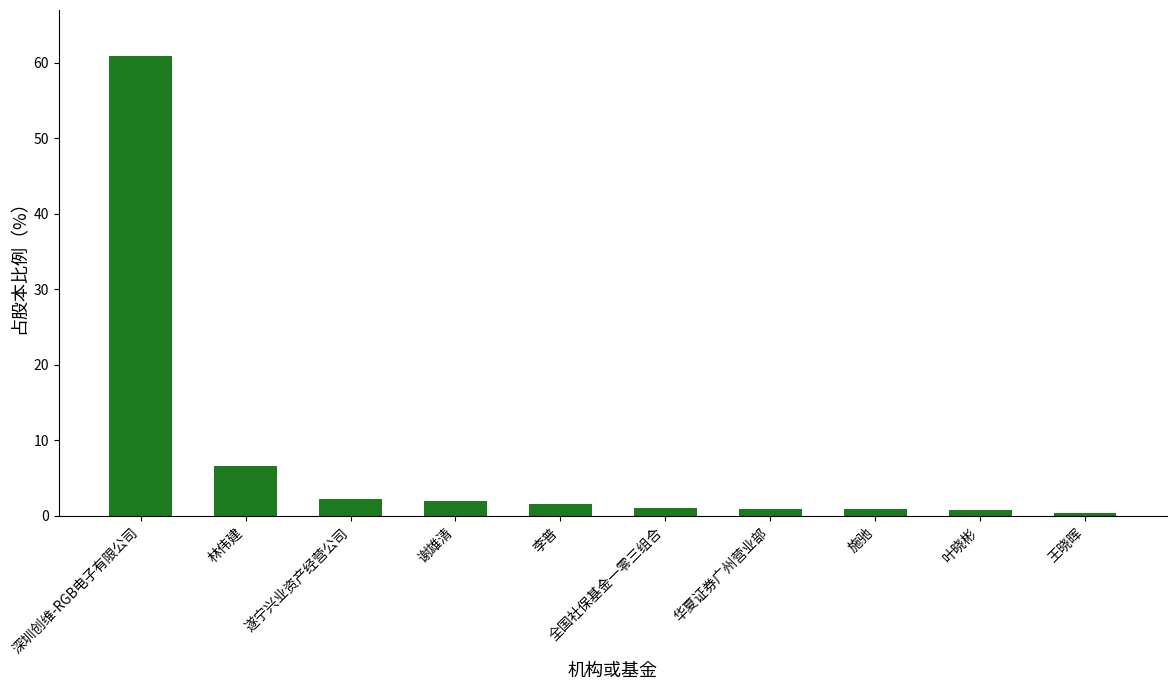

Where does the data first go above 1?

深圳创维-RGB电子有限公司